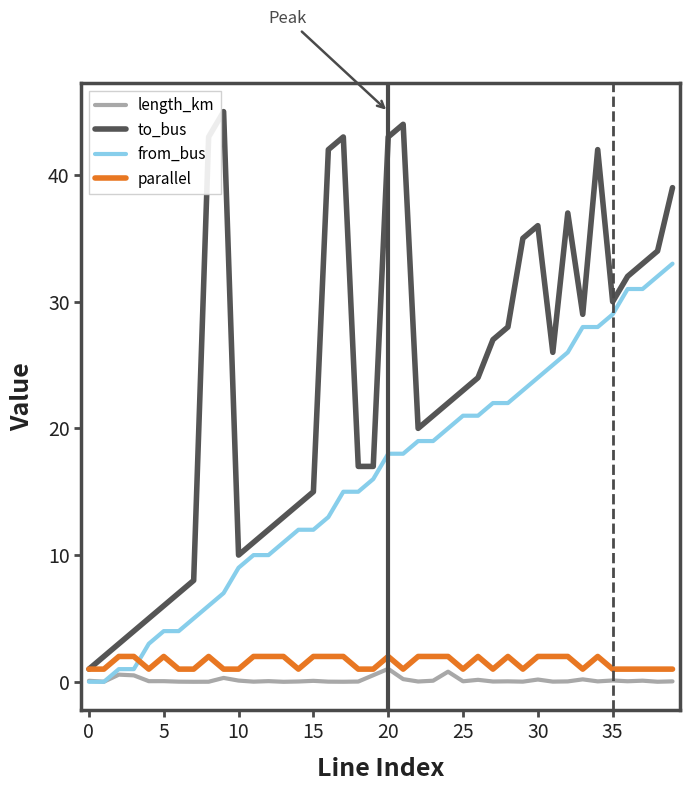

Which series has the largest total across all categories?

to_bus